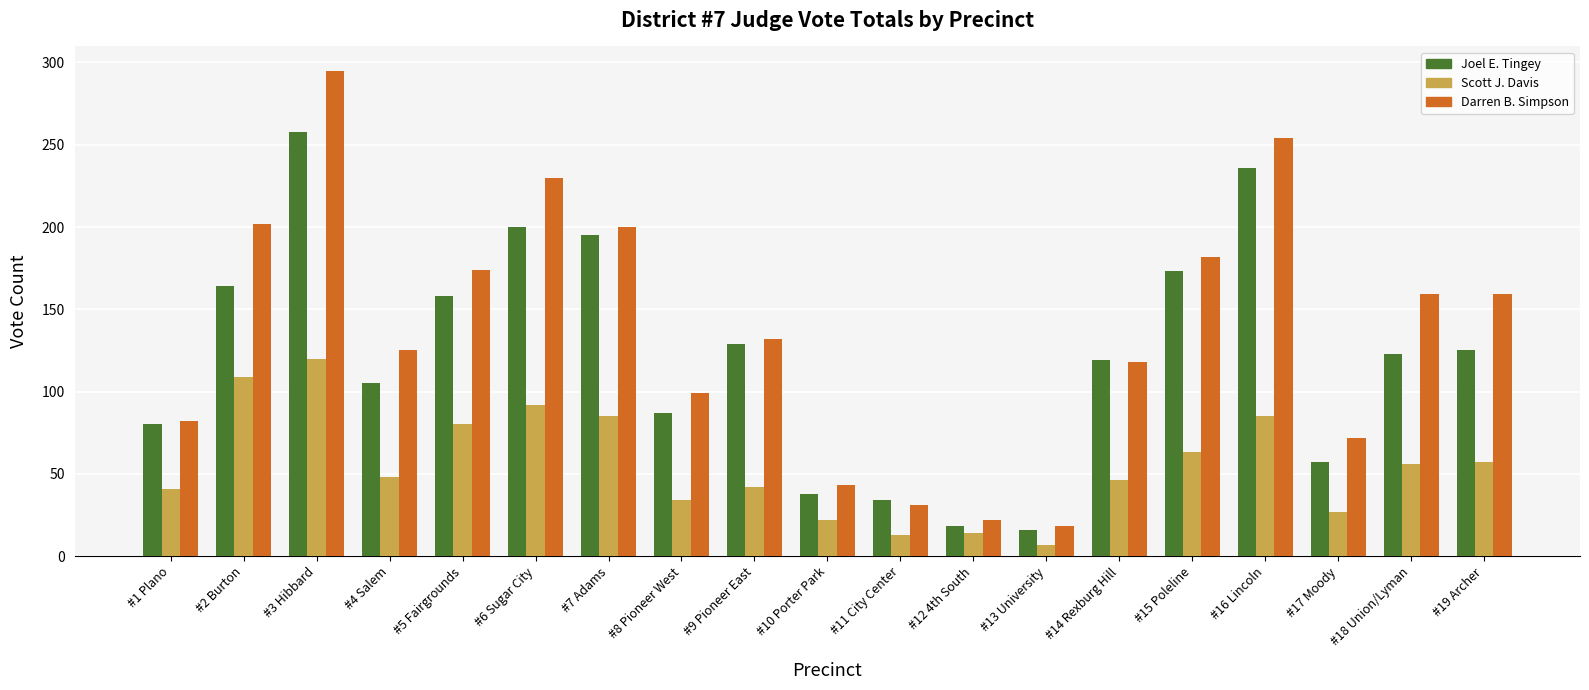

Rank the series at #9 Pioneer East from highest to lowest value.

Darren B. Simpson, Joel E. Tingey, Scott J. Davis